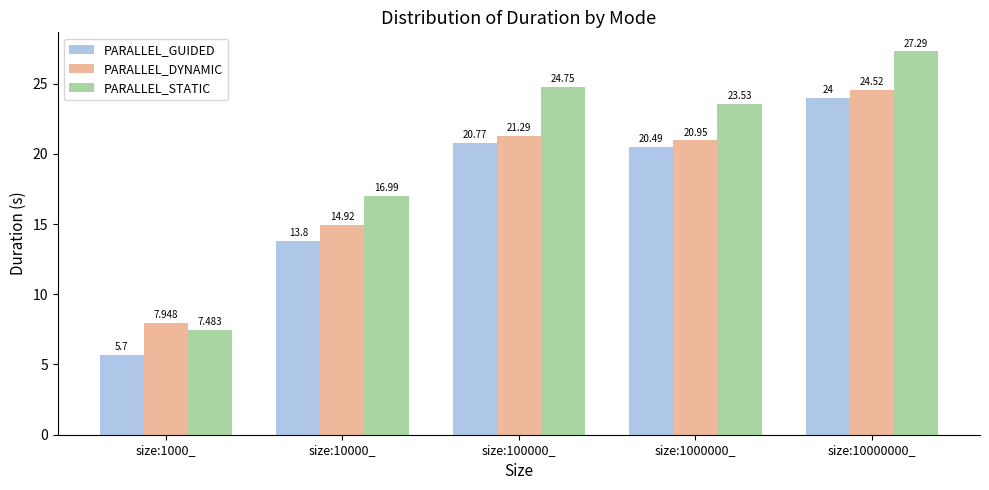

What is the average value of the PARALLEL_STATIC series?

20.0